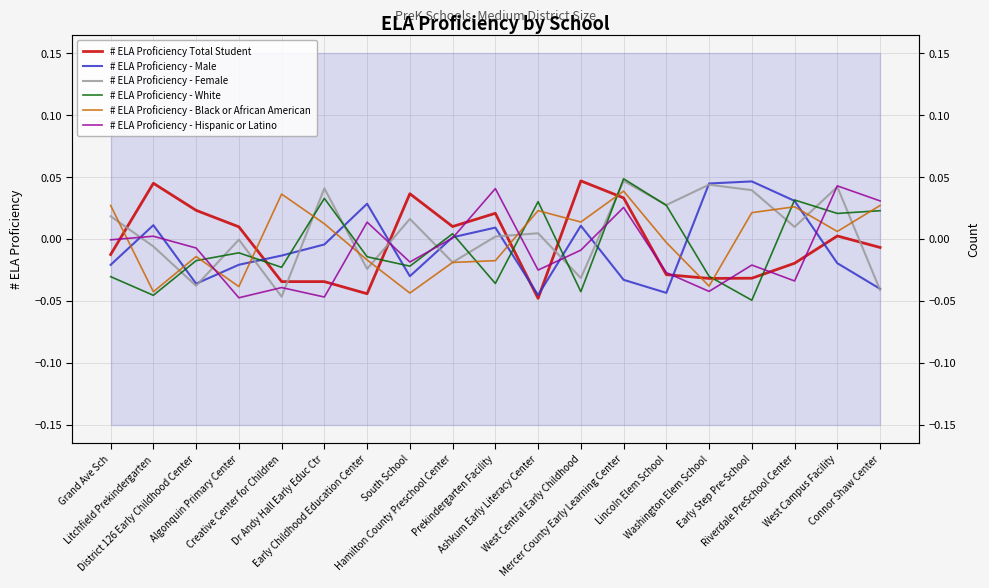

Which series has the widest spread of values?

# ELA Proficiency - White